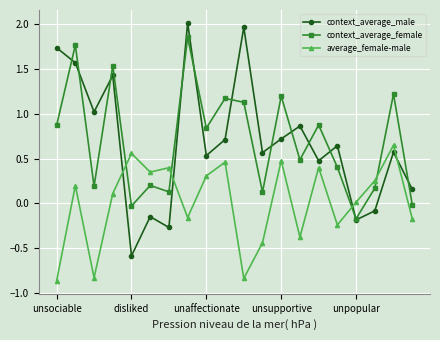

True or false: context_average_female has more than 0 interior local peaks.

True